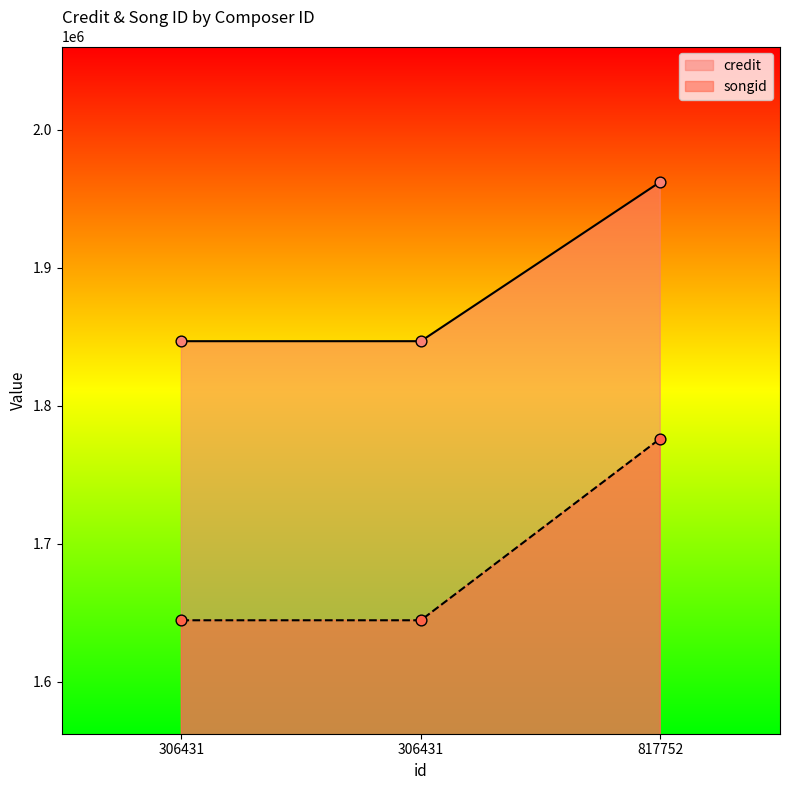

Is the value of songid at 817752 greater than the value of credit at 817752?

No